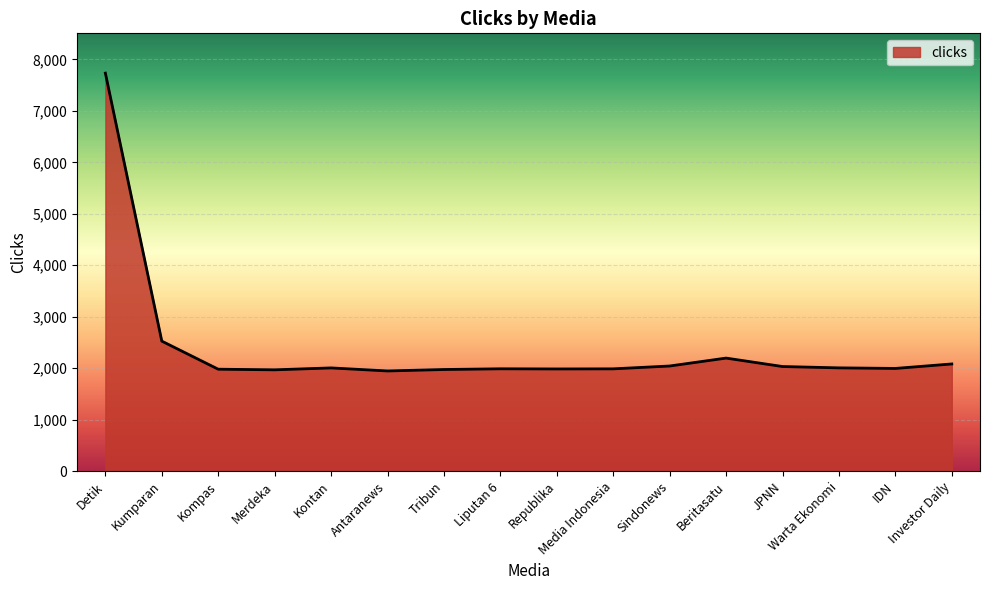

What is the difference between the second highest and second lowest values?

558